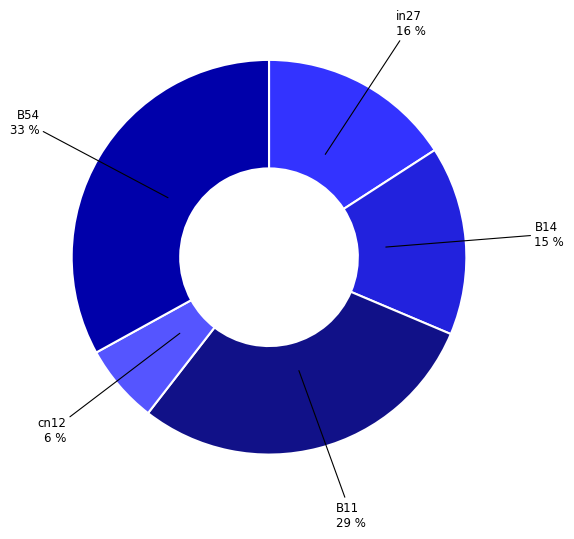

To the nearest percent, what is the difference between the cn12 and B54 slice percentages?

27%